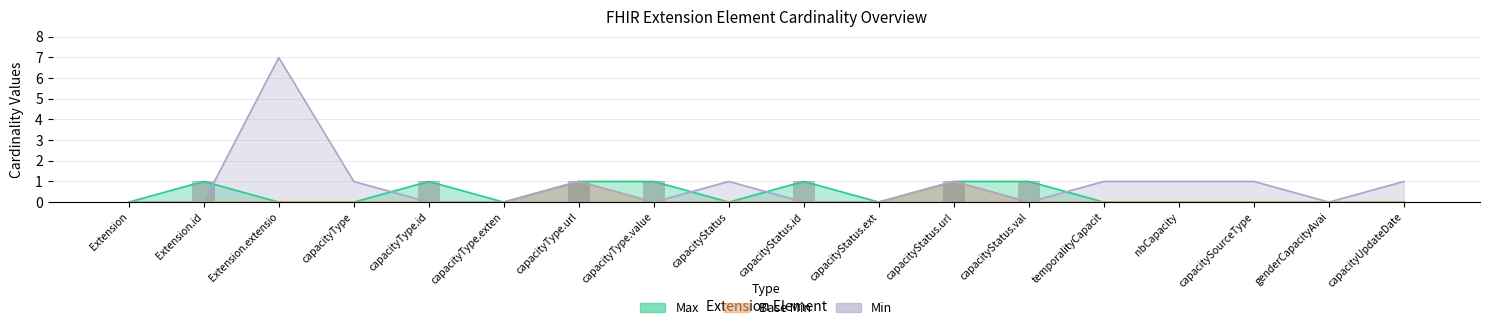

How many series are shown in this chart?

3